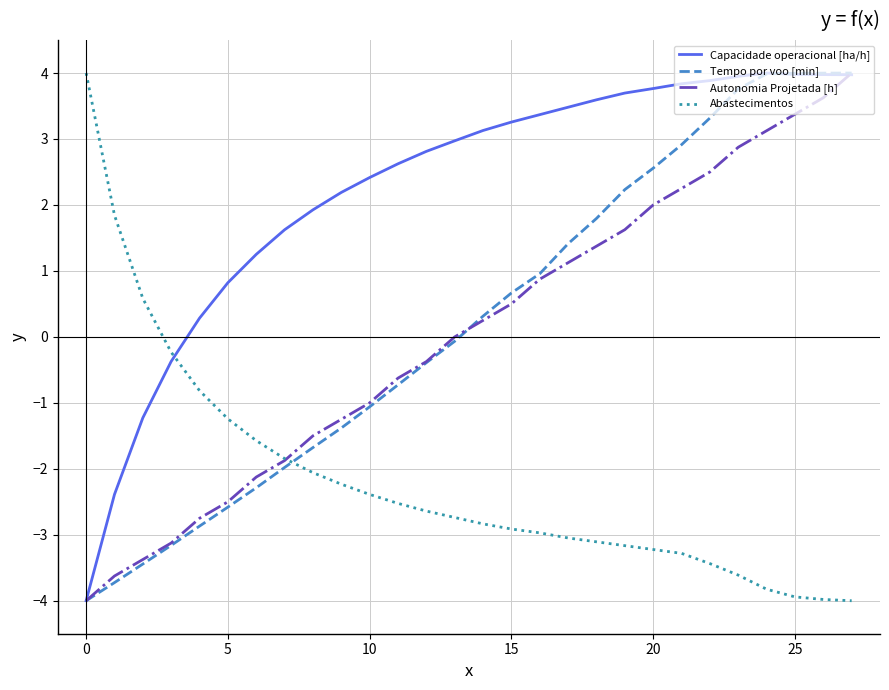

True or false: Tempo por voo [min] and Abastecimentos cross at least once.

True